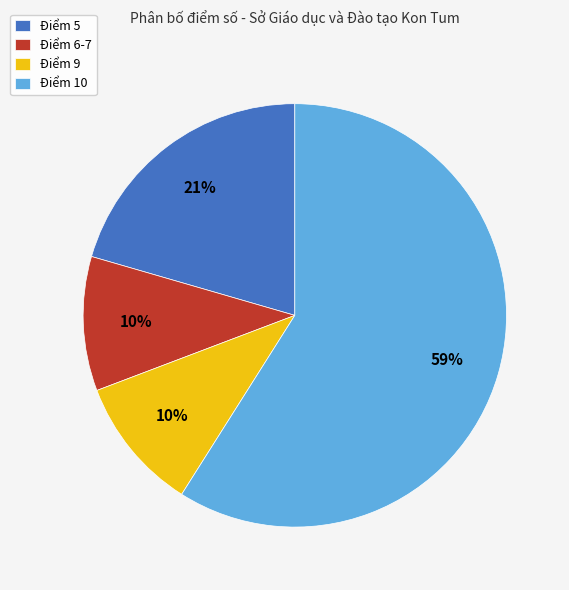

To the nearest percent, what portion does Điểm 5 represent?

21%